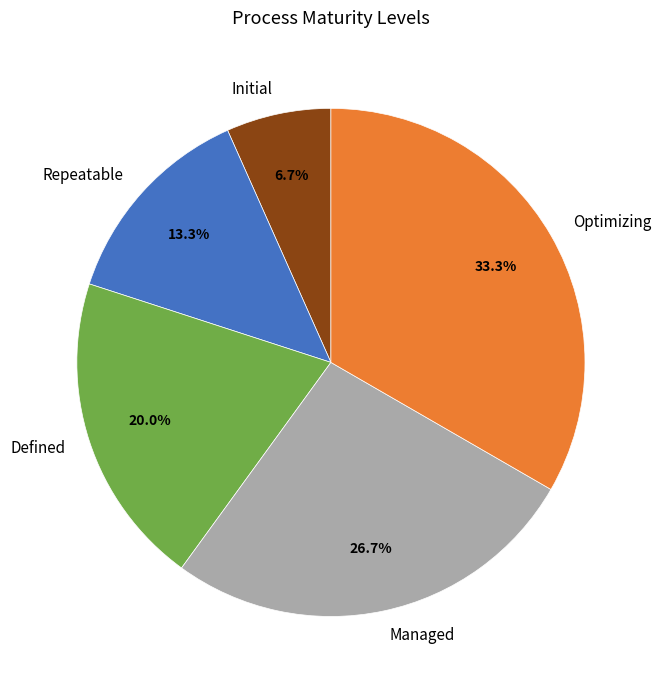

How much of the chart is everything except Initial?

93.3%